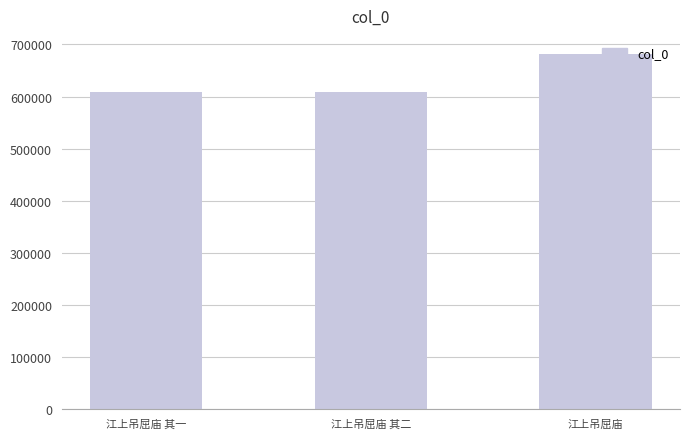

What is the average value?

633093